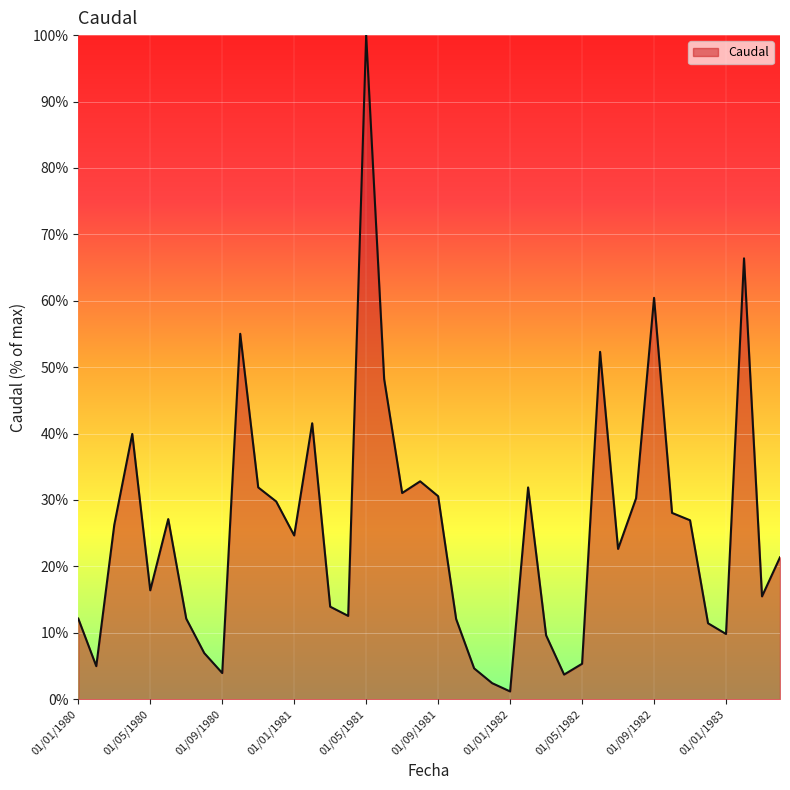

What is the average value?

25.4